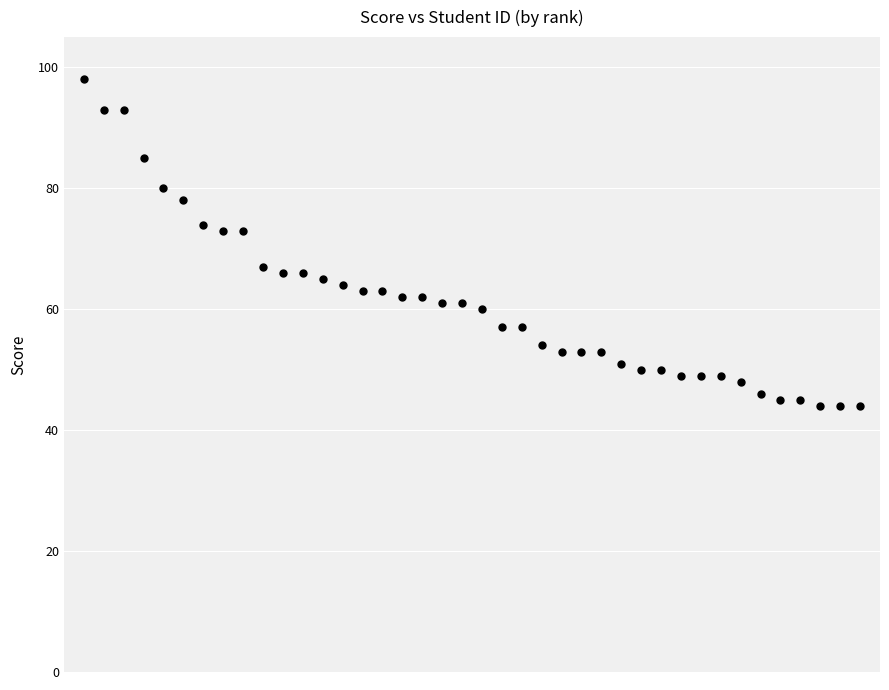

What is the range of Y values (max minus min)?

54